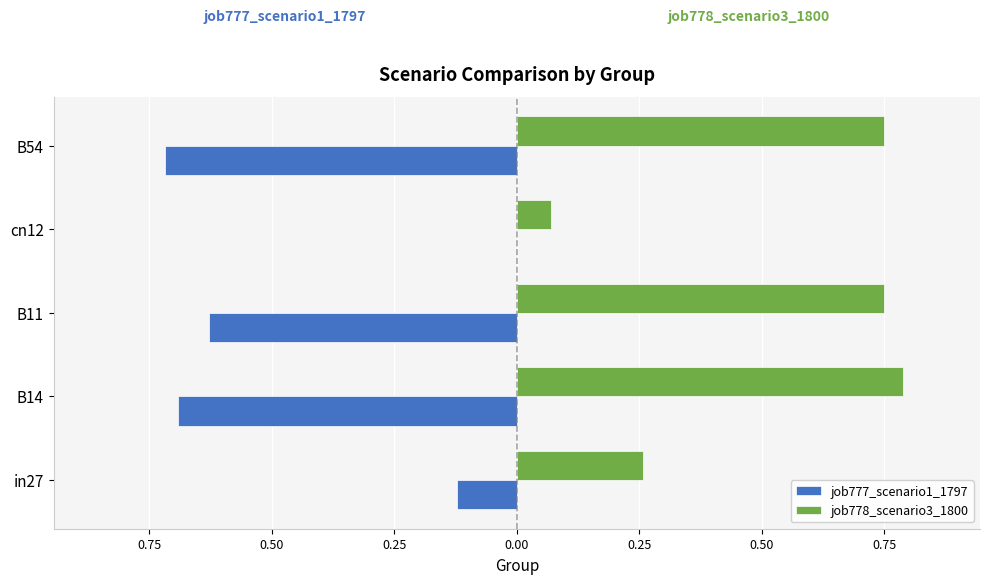

What are all the series names shown in the legend?

job777_scenario1_1797, job778_scenario3_1800